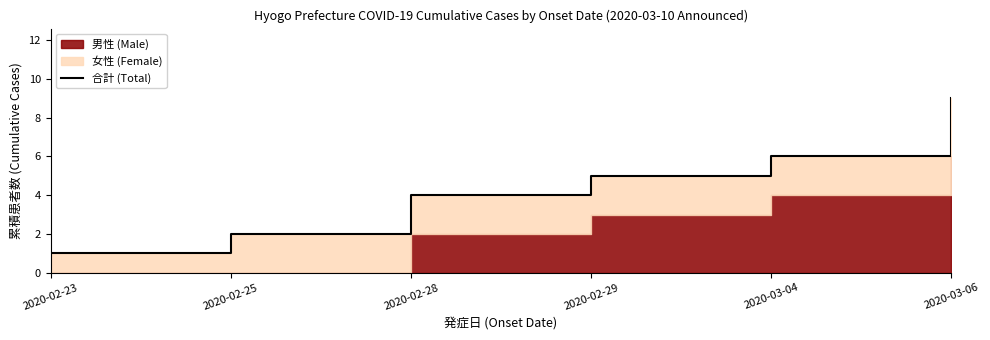

The chart shows a value of 5 at 2020-02-29. True or false?

True